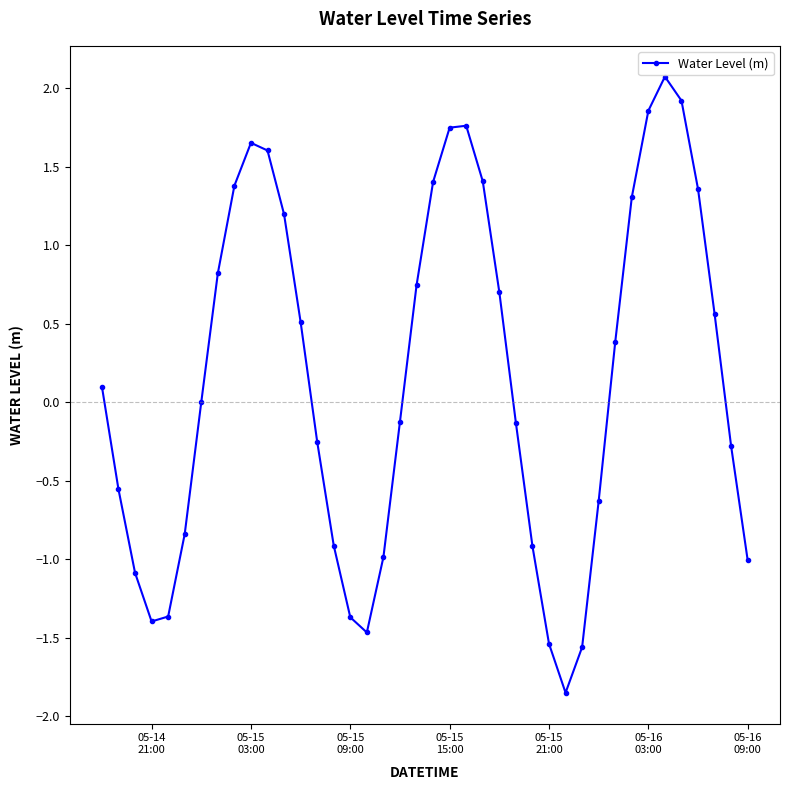

What is the greatest value displayed?

2.1